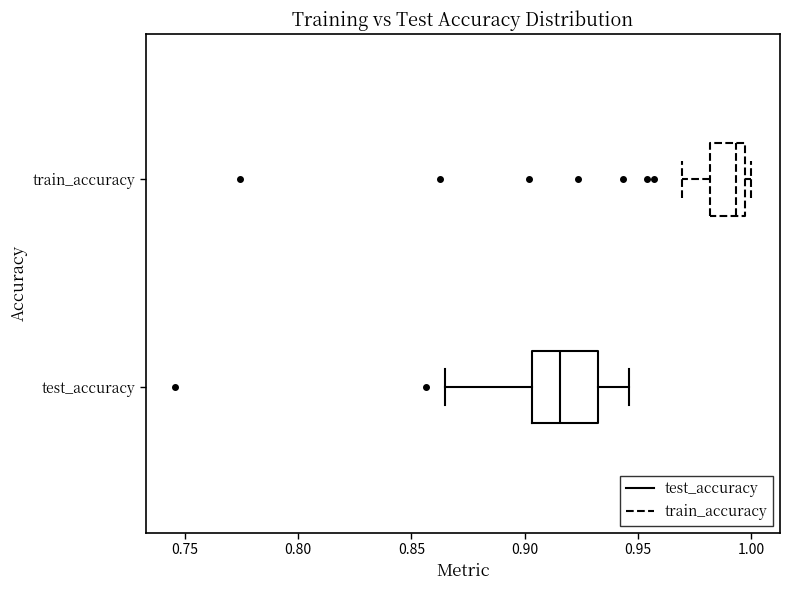

Which box has the furthest to the right median line?

train_accuracy